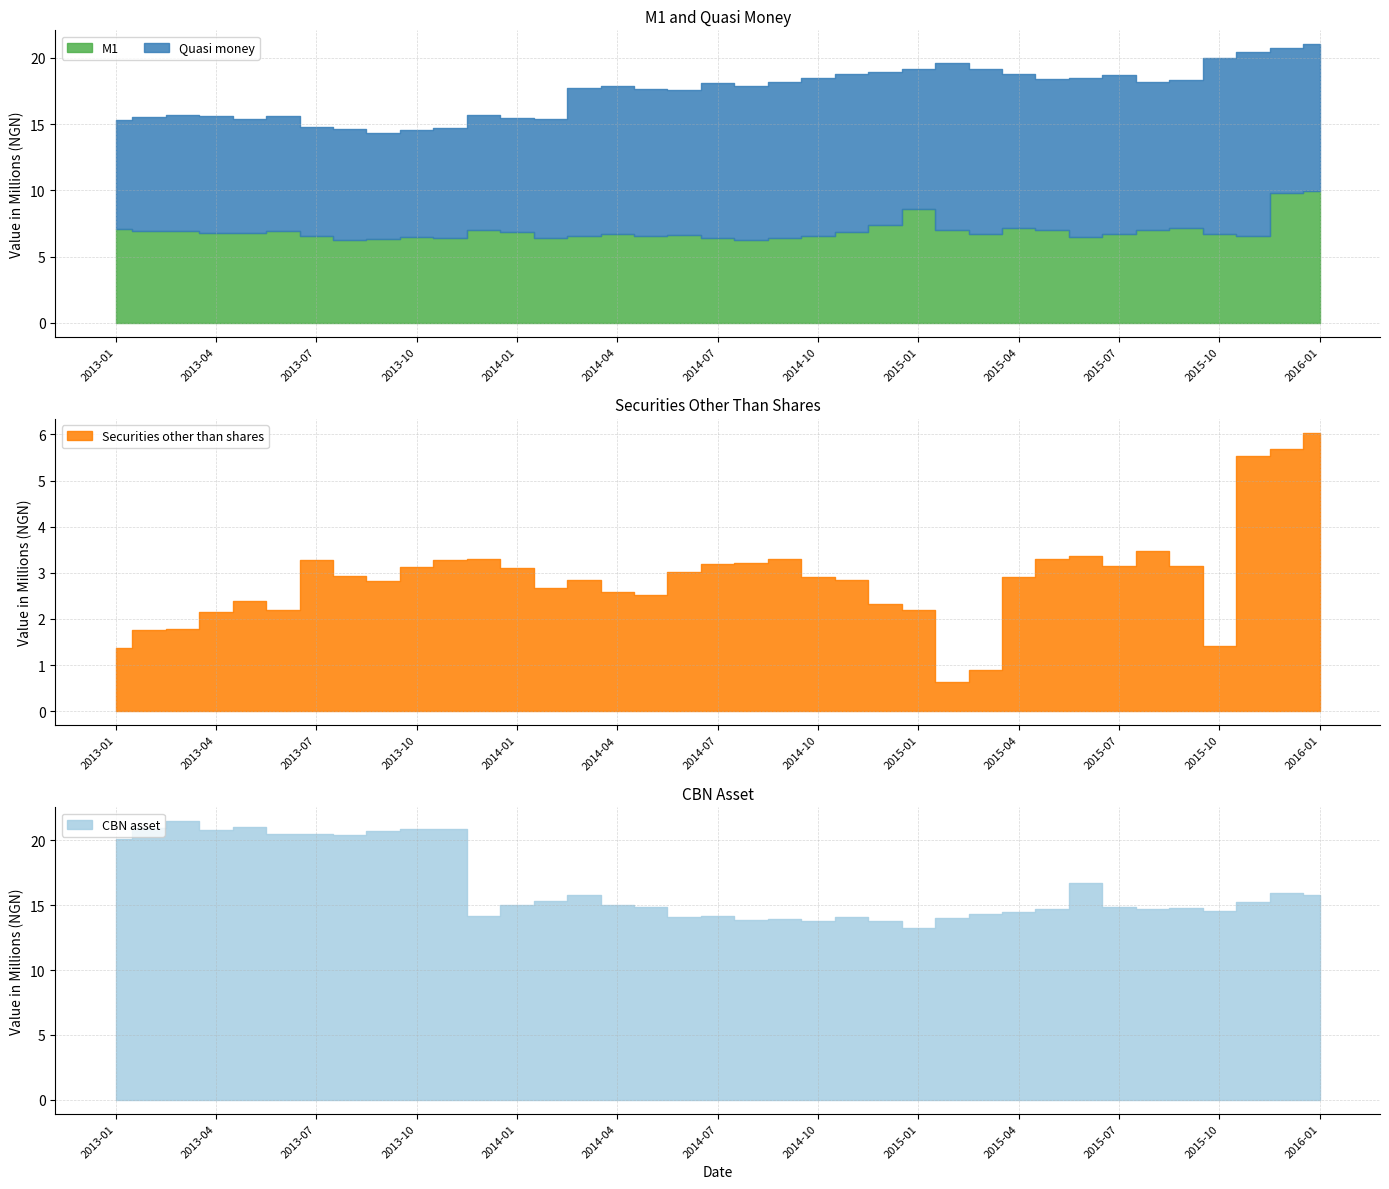

What is the approximate value of Quasi money at 2014-12?

11492082.8